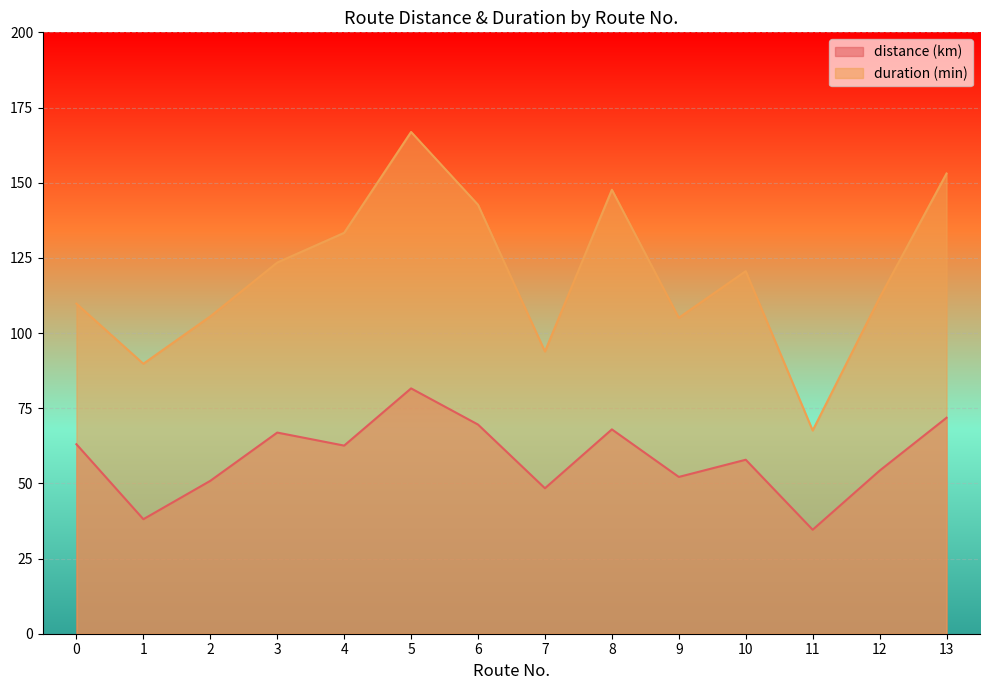

How many lines are shown in the chart?

2